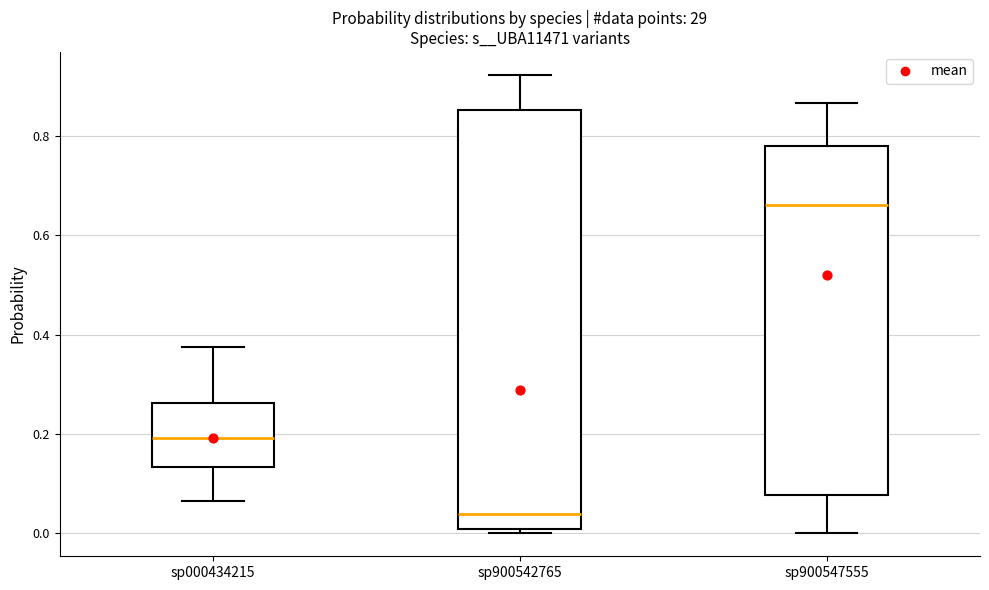

Reading left to right, read every box against the y-axis: the position of its median line, the range the box covers, and the ends of its whiskers. The values are not printed on the chart, so give them approximately, as read against the axis.

sp000434215: median 0.20, box 0.14 to 0.26, whiskers 0.06 to 0.38
sp900542765: median 0.04, box 0.00 to 0.86, whiskers 0.00 (just below the box's lower edge) to 0.92
sp900547555: median 0.66, box 0.08 to 0.78, whiskers 0.00 to 0.86